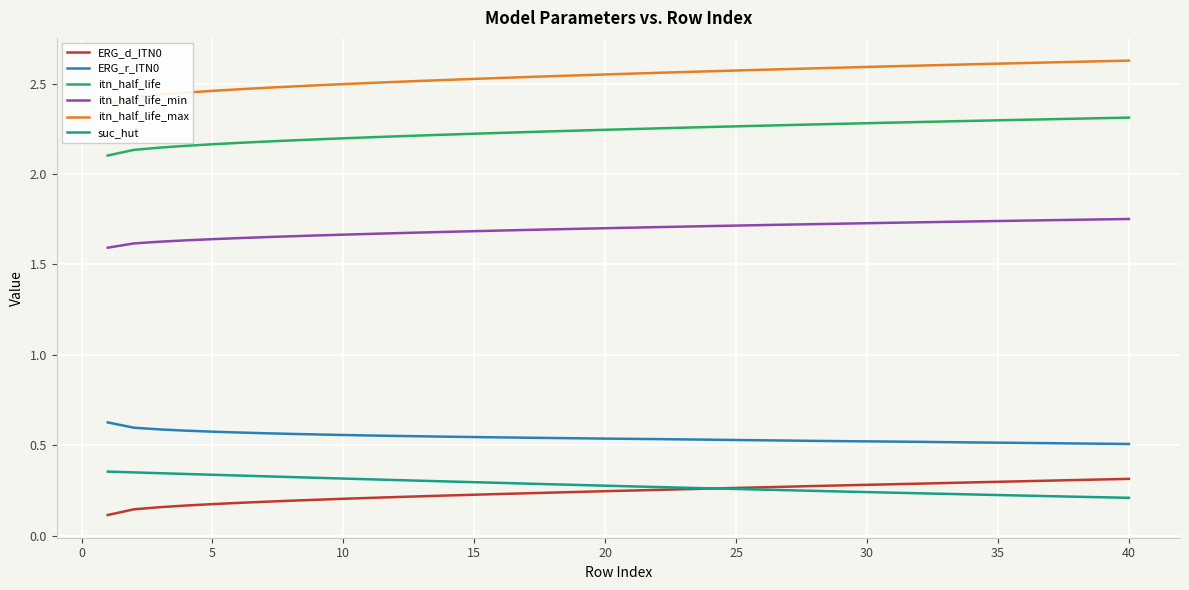

What is the lowest value of the suc_hut series?

0.2